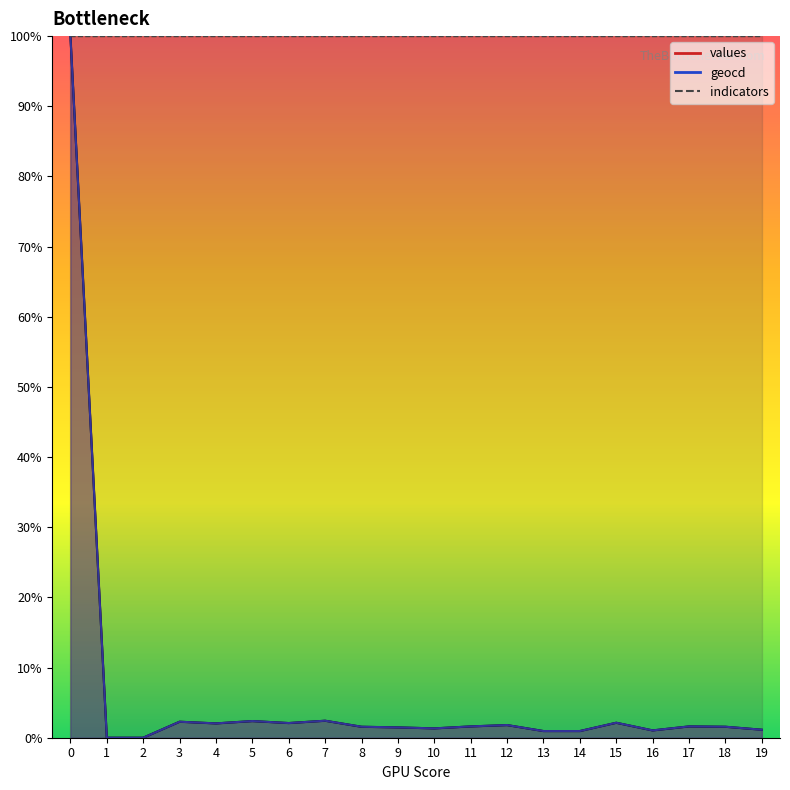

What is the value of the values point at the 12th from the left?

1.6